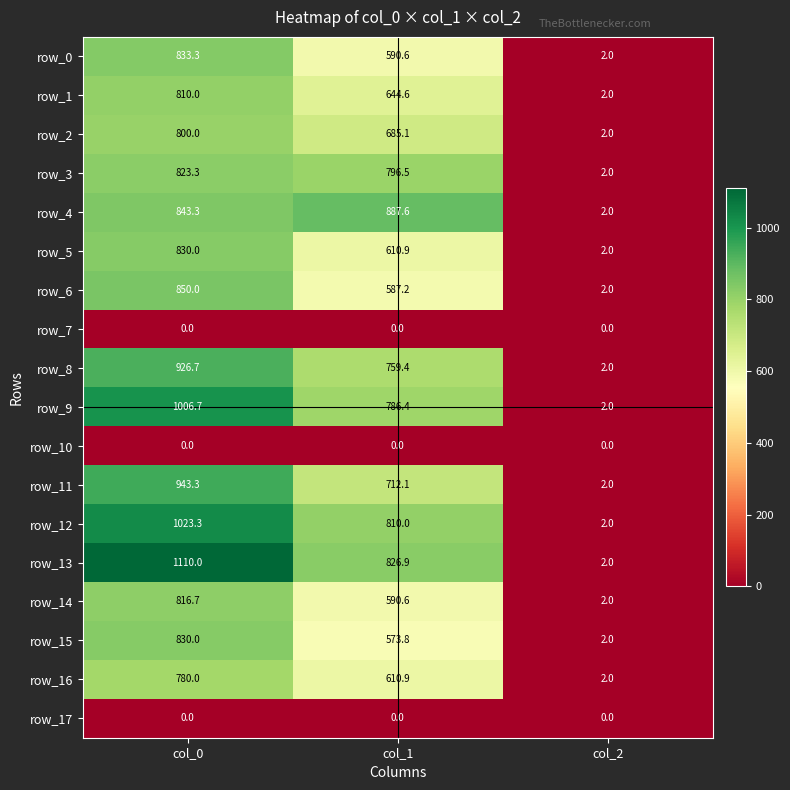

Where is row_8 nearest to the value 464?

col_1